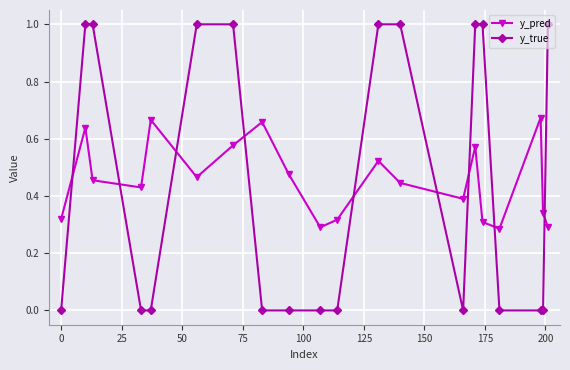

How many lines are shown in the chart?

2